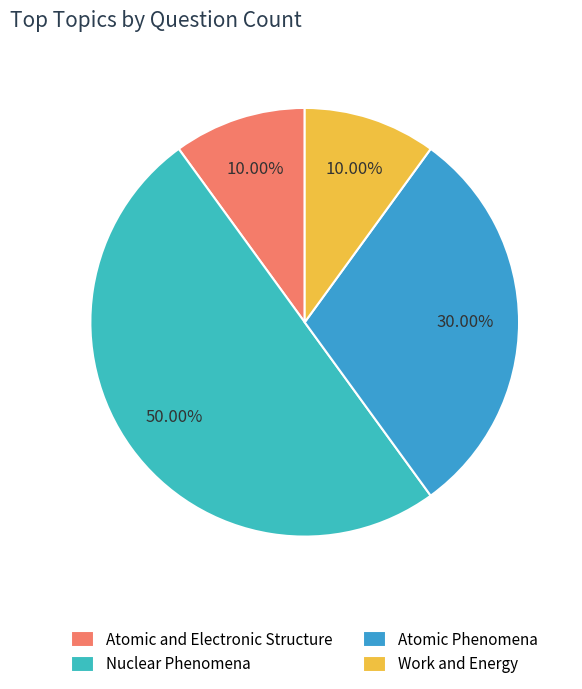

Is the sum of Atomic and Electronic Structure and Atomic Phenomena greater than half?

No